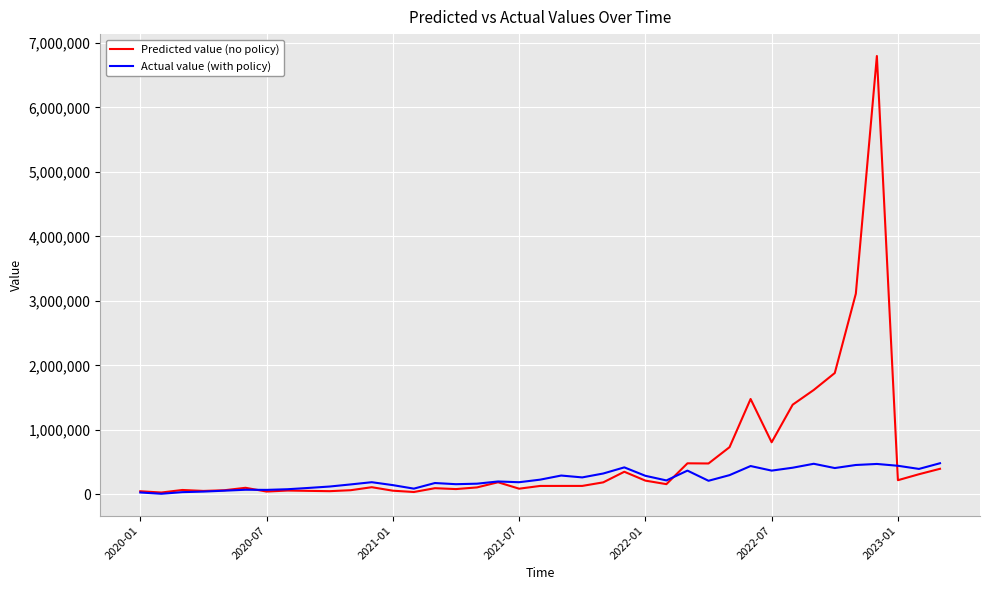

Which series has the largest range (max minus min)?

Predicted value (no policy)